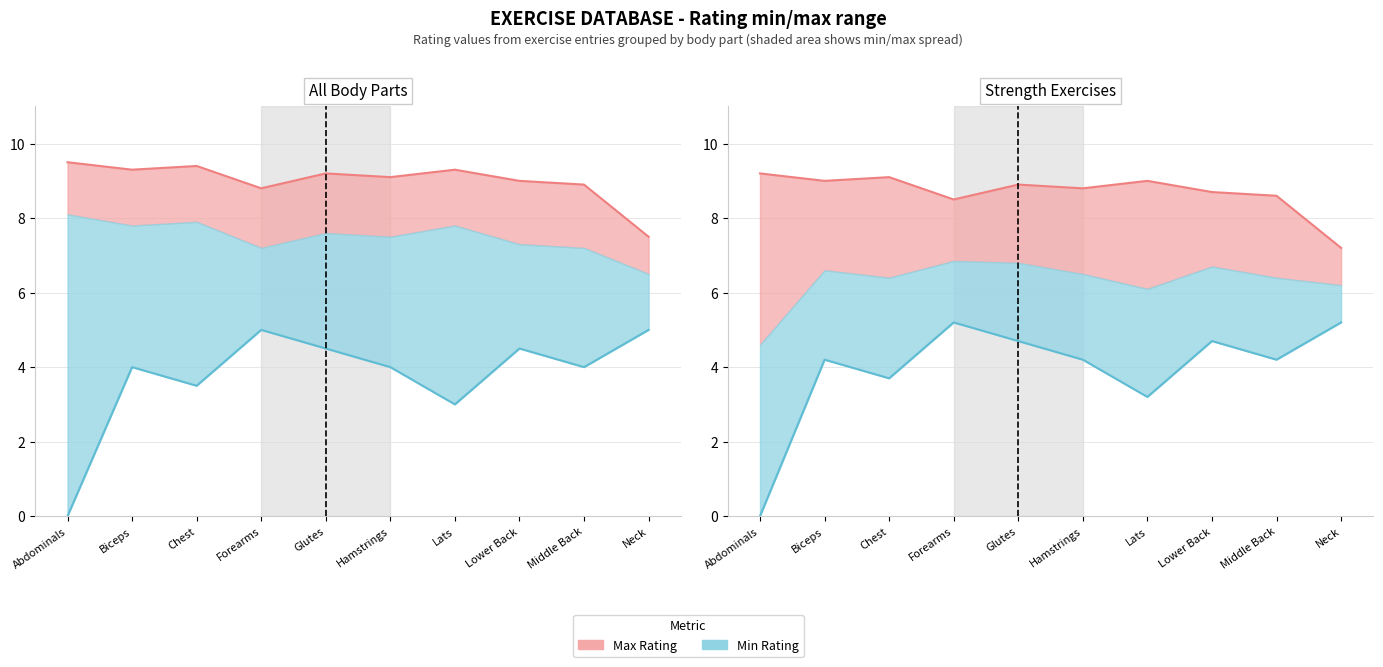

At Middle Back, list the series in order from largest to smallest.

Max Rating, Min Rating